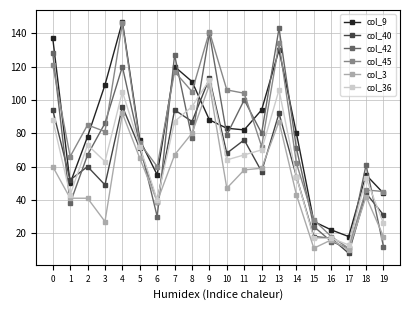

Which label corresponds to the smallest value in the chart?

17